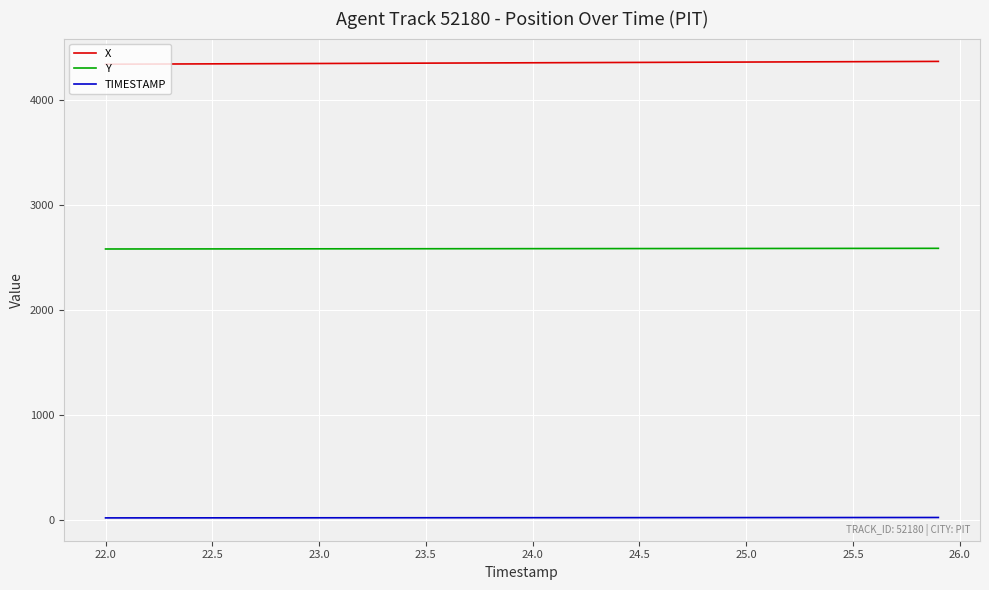

Rank the series by their average value, from lowest to highest.

TIMESTAMP, Y, X